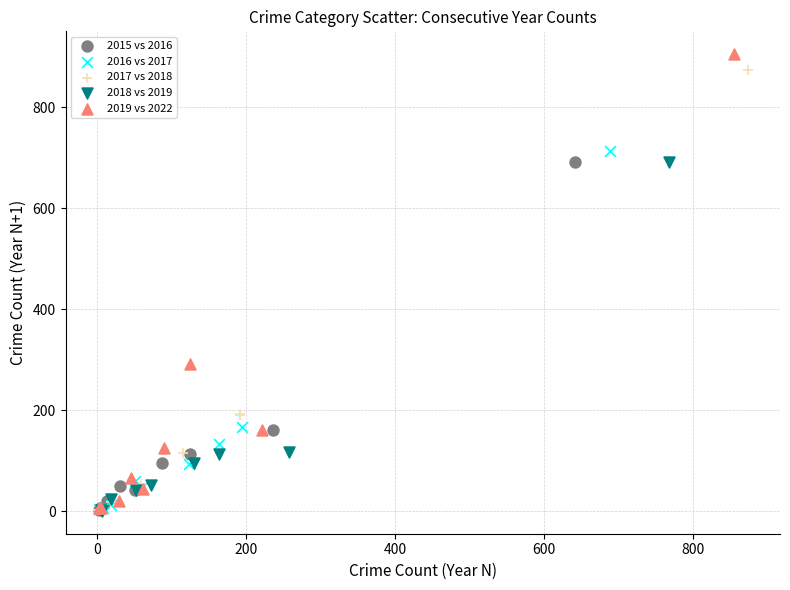

Which series has the widest spread of Y values?

2019 vs 2022